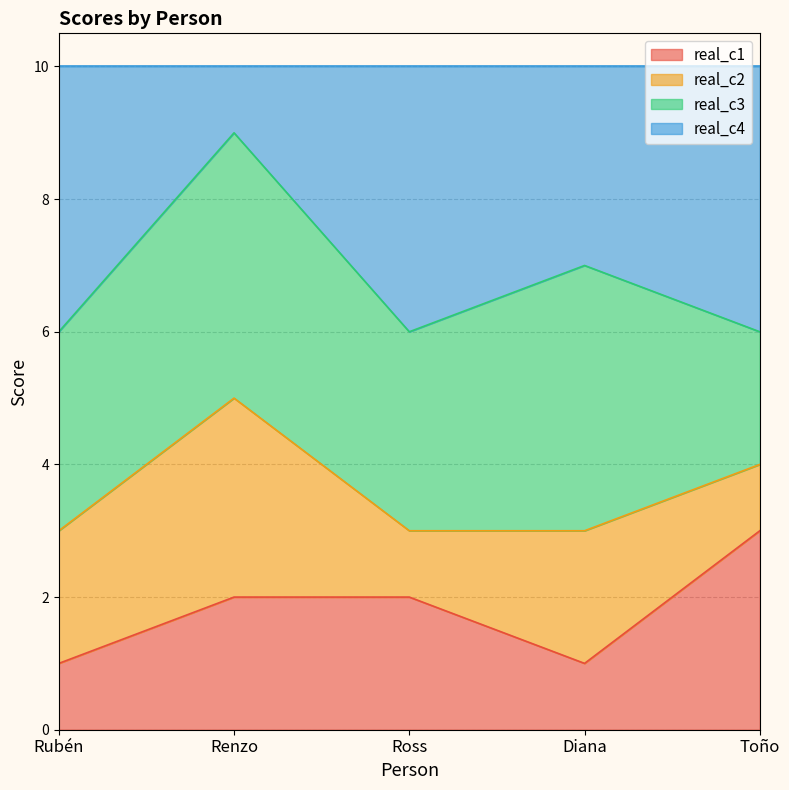

What is the maximum value for real_c1?

3